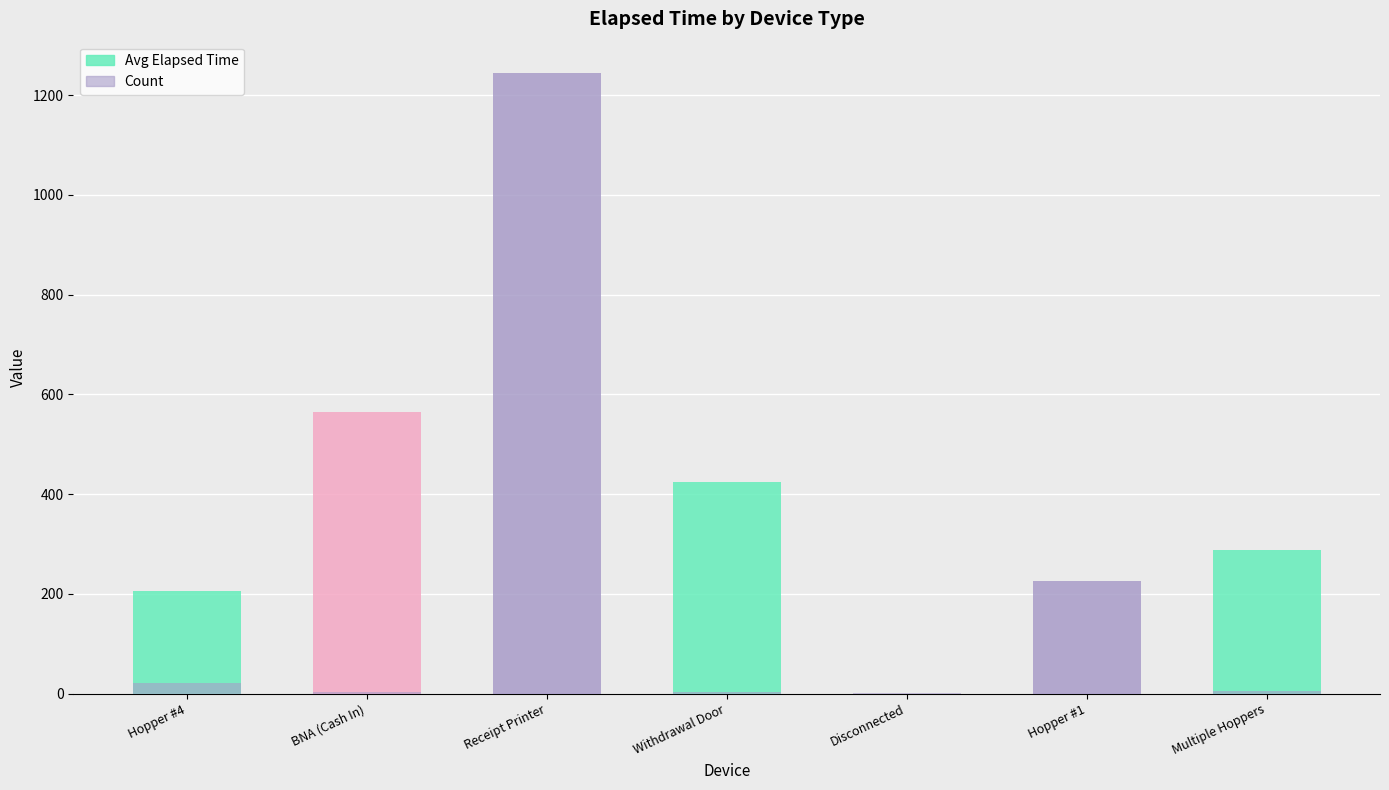

Which has a higher value, BNA (Cash In) or Disconnected?

BNA (Cash In)